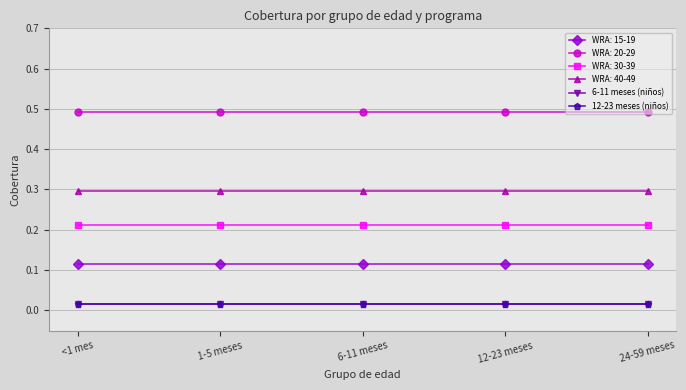

The value of WRA: 40-49 at 1-5 meses is 0.5. True or false?

False